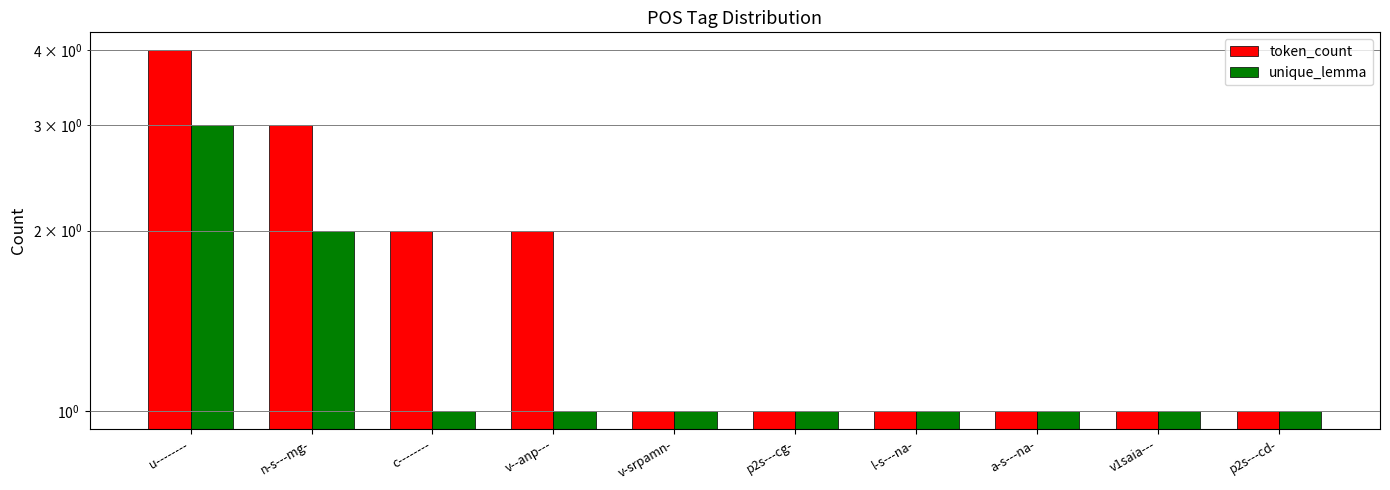

What is the difference between the highest and lowest values at v--anp---?

1